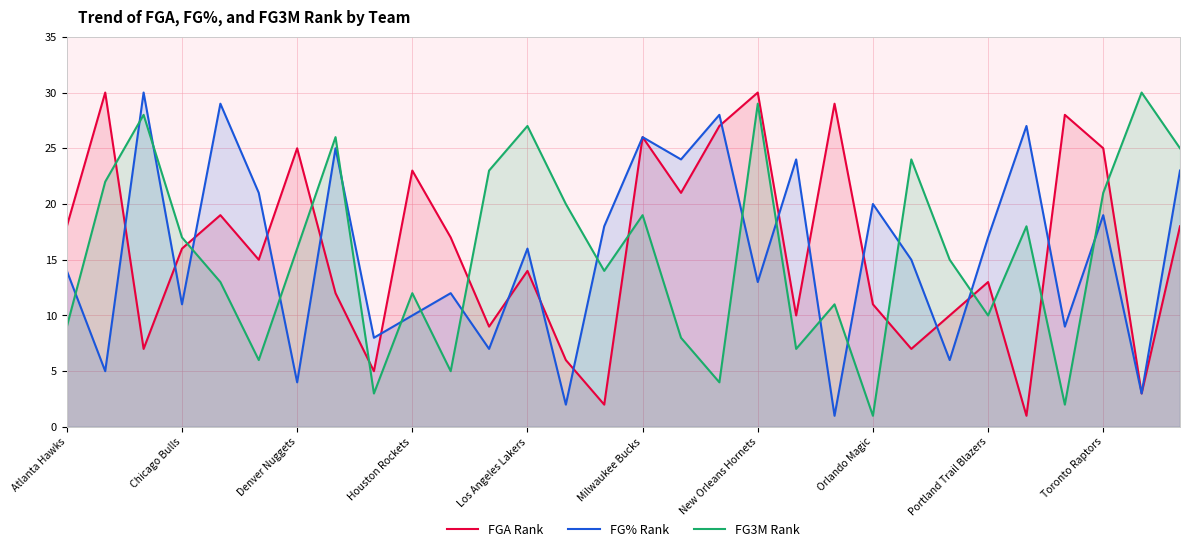

What is the maximum value shown in the chart?

30